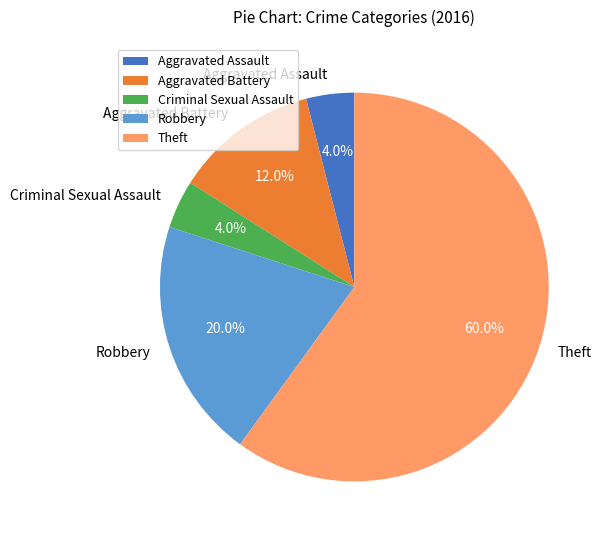

Combined, do Aggravated Assault and Robbery account for over 50%?

No